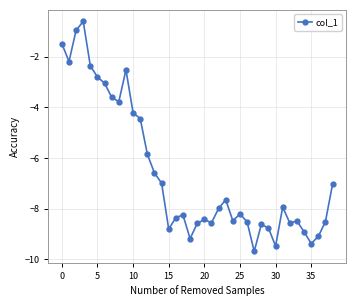

What is the difference between the maximum and minimum values?

9.1